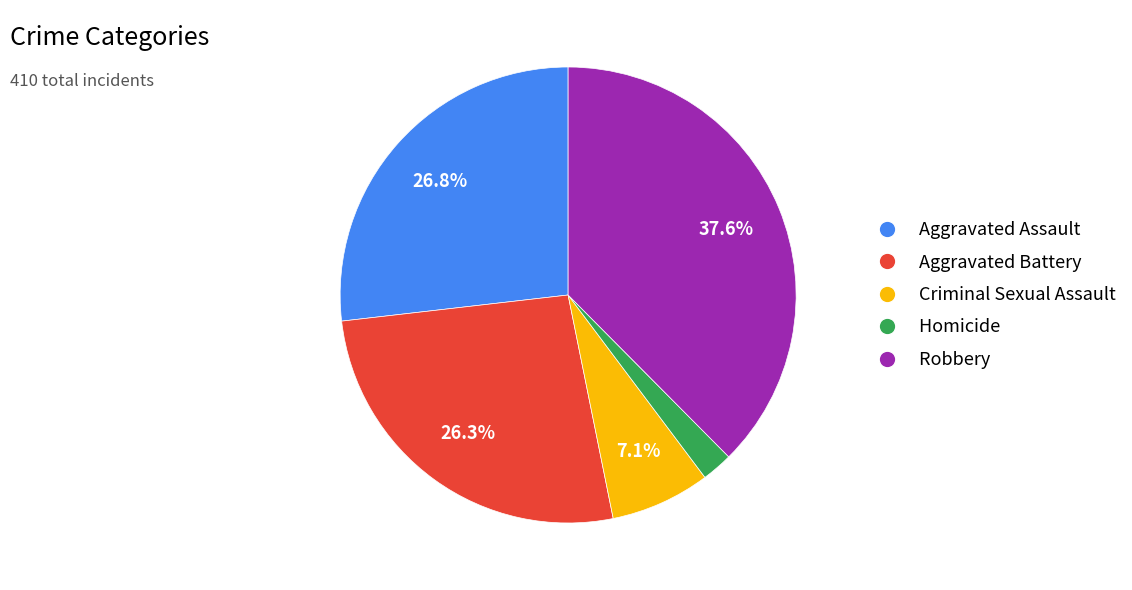

Is there any slice that represents more than half of the pie?

No